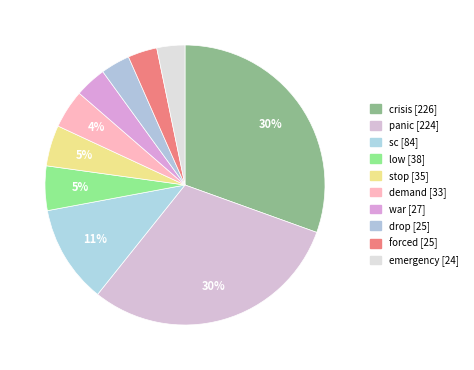

Count the number of slices in the pie.

10